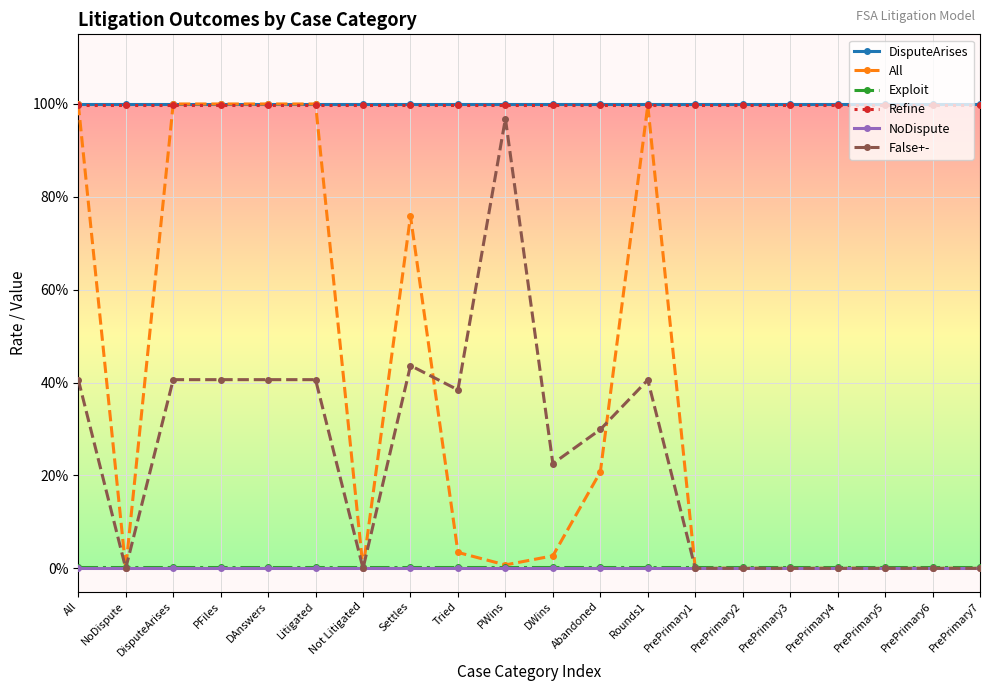

True or false: DisputeArises and Exploit cross at least once.

False